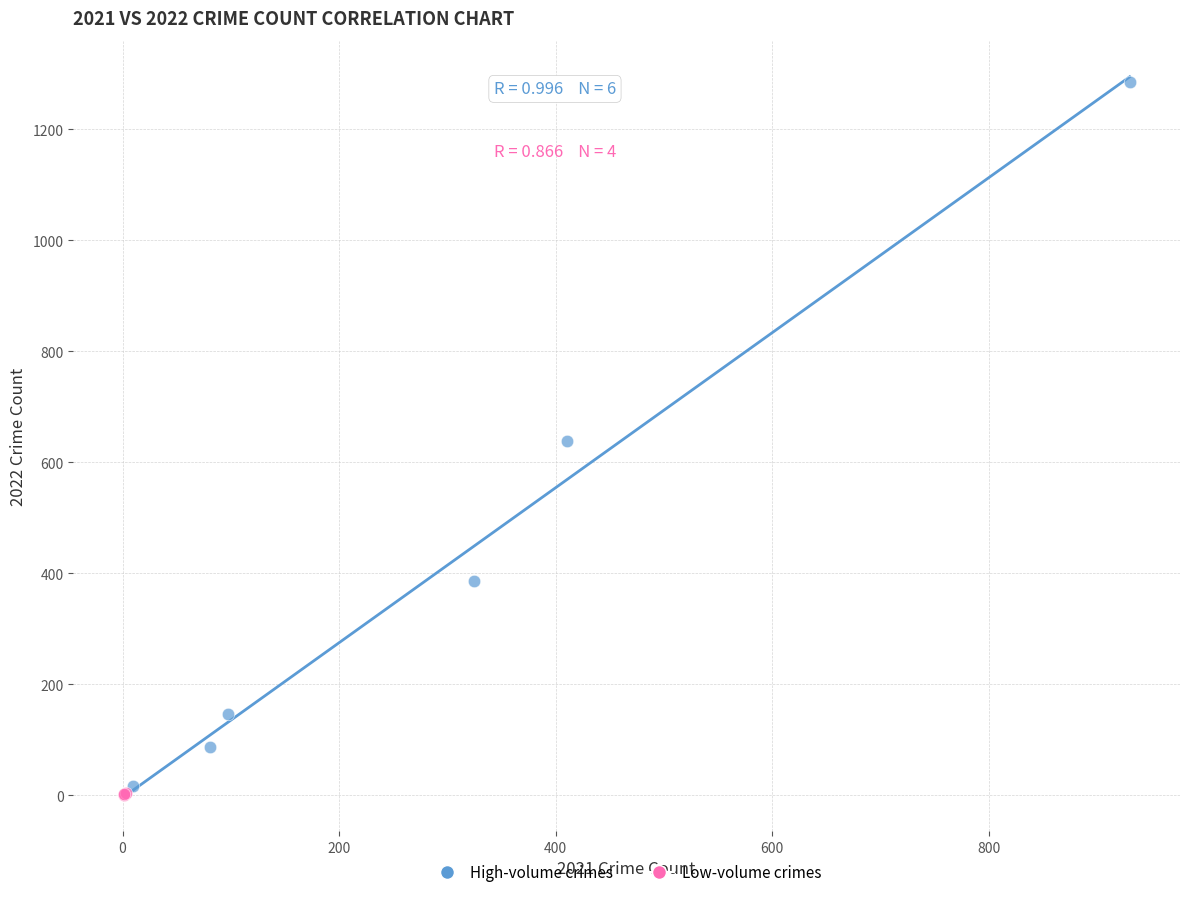

Which series has the widest spread of Y values?

High-volume crimes